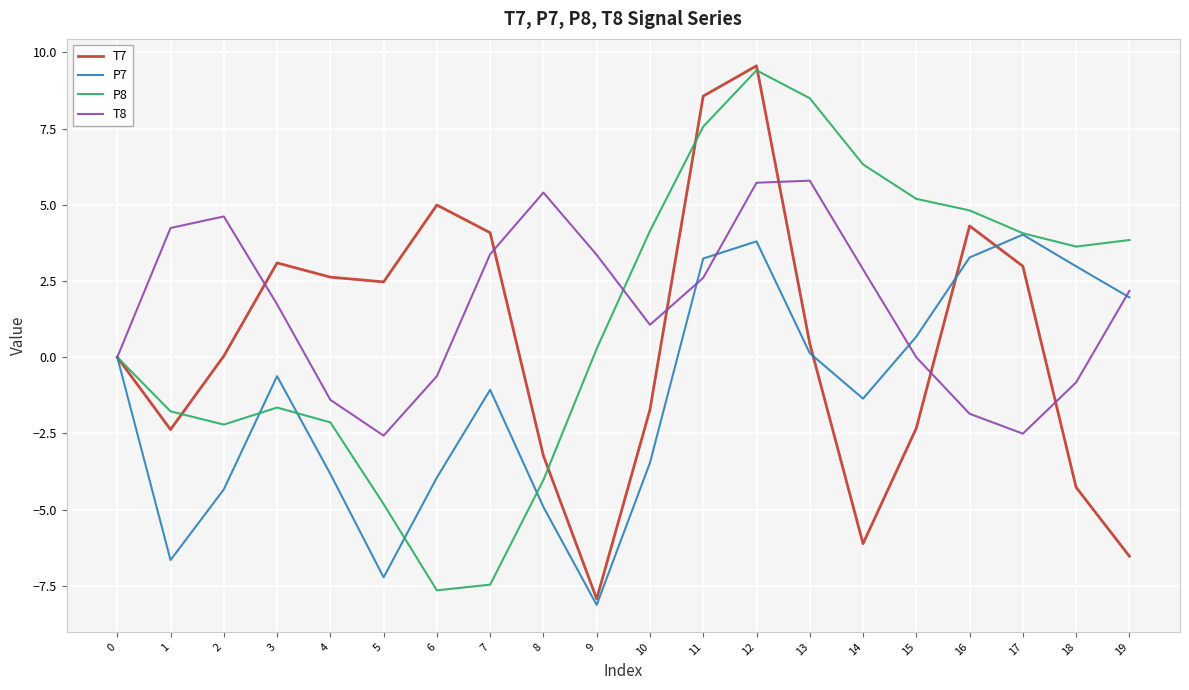

What is the highest value of the P8 series?

9.4